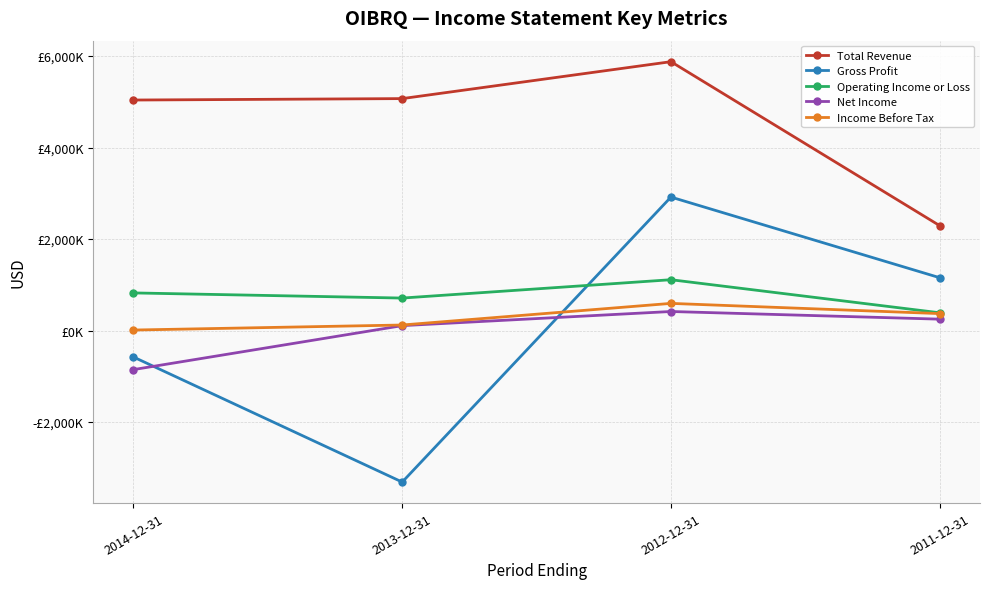

What is the highest value of the Operating Income or Loss series?

1111600